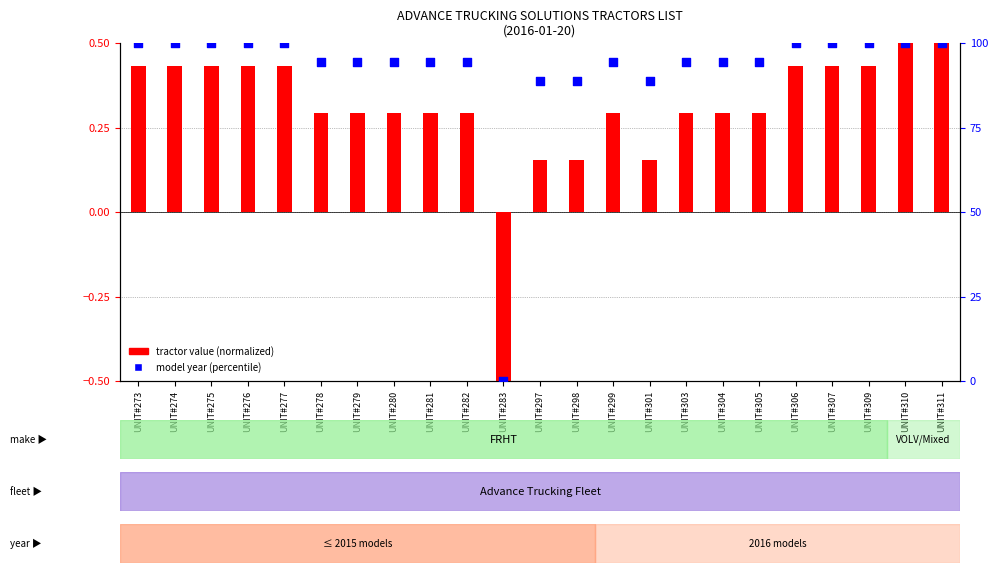

At which category is the sum across all series the highest?

UNIT#310